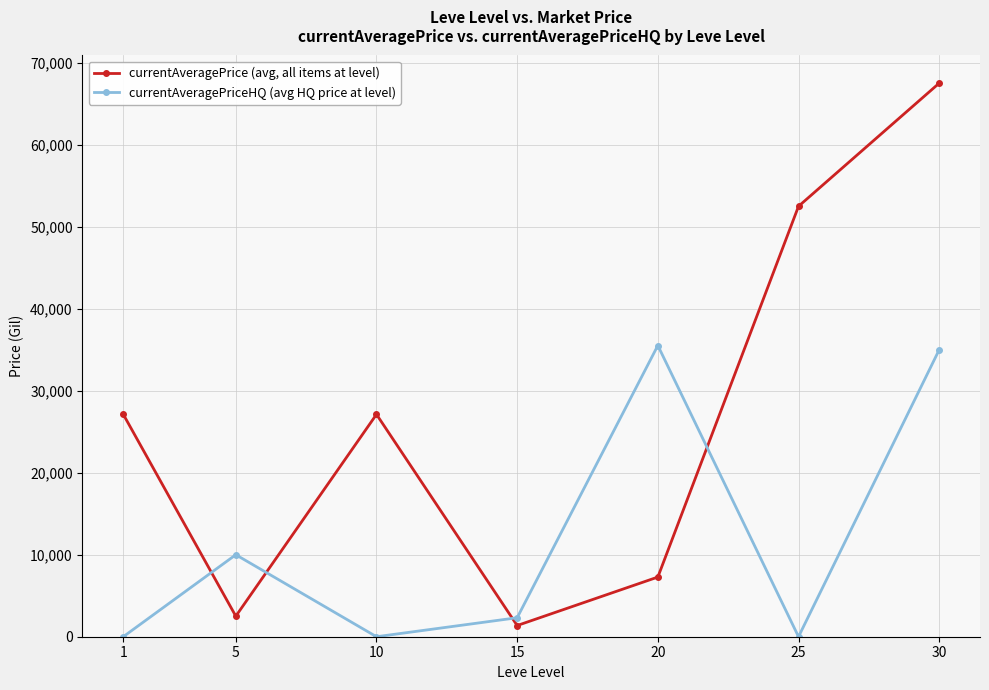

The value of currentAveragePriceHQ (avg HQ price at level) at 20 is 49211.7. True or false?

False